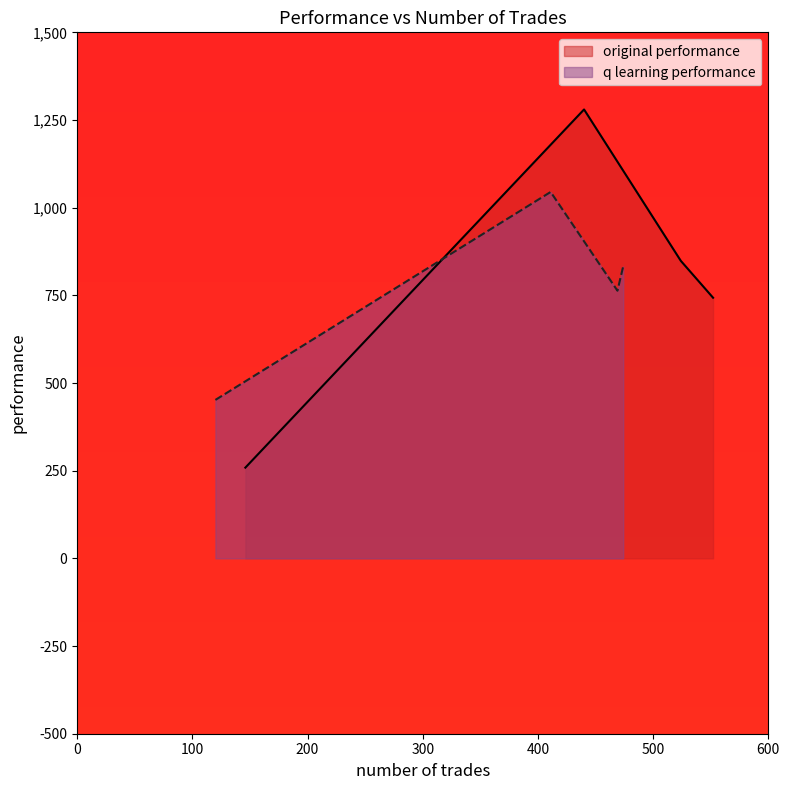

How many distinct data groups are displayed?

2